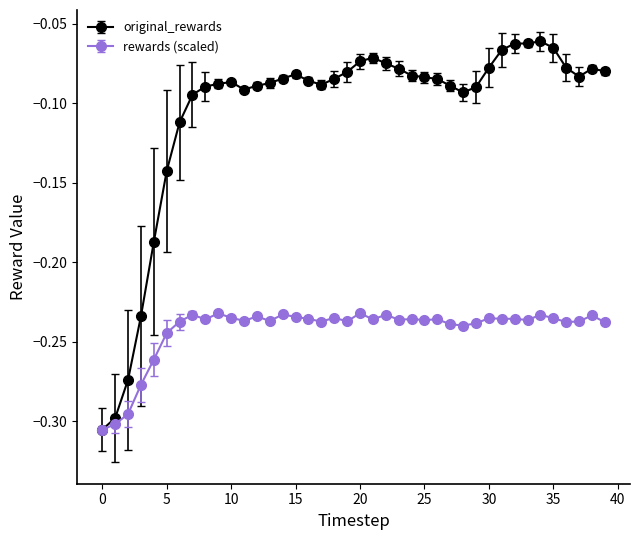

Rank the series by their maximum value, from highest to lowest.

original_rewards, rewards (scaled)